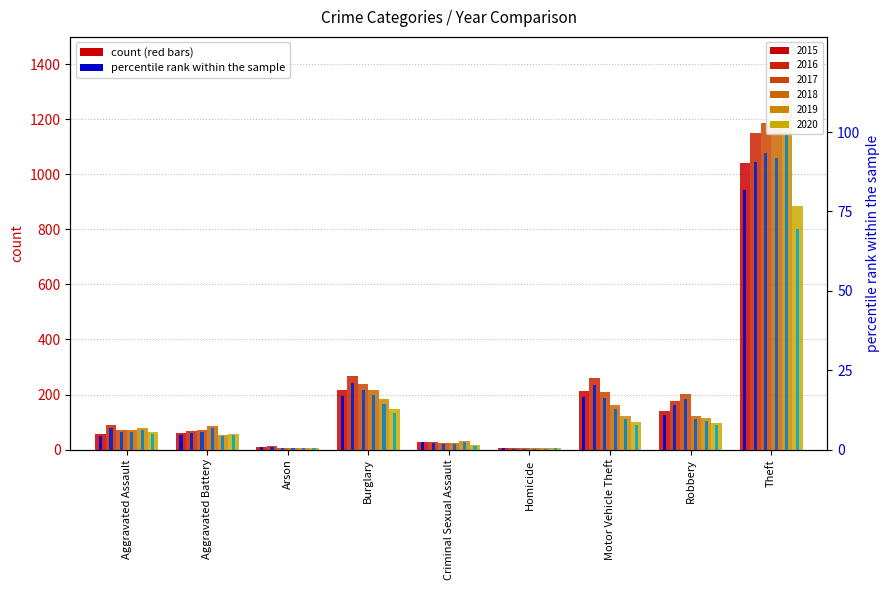

What is the label of the 1st bar from the right?

Theft